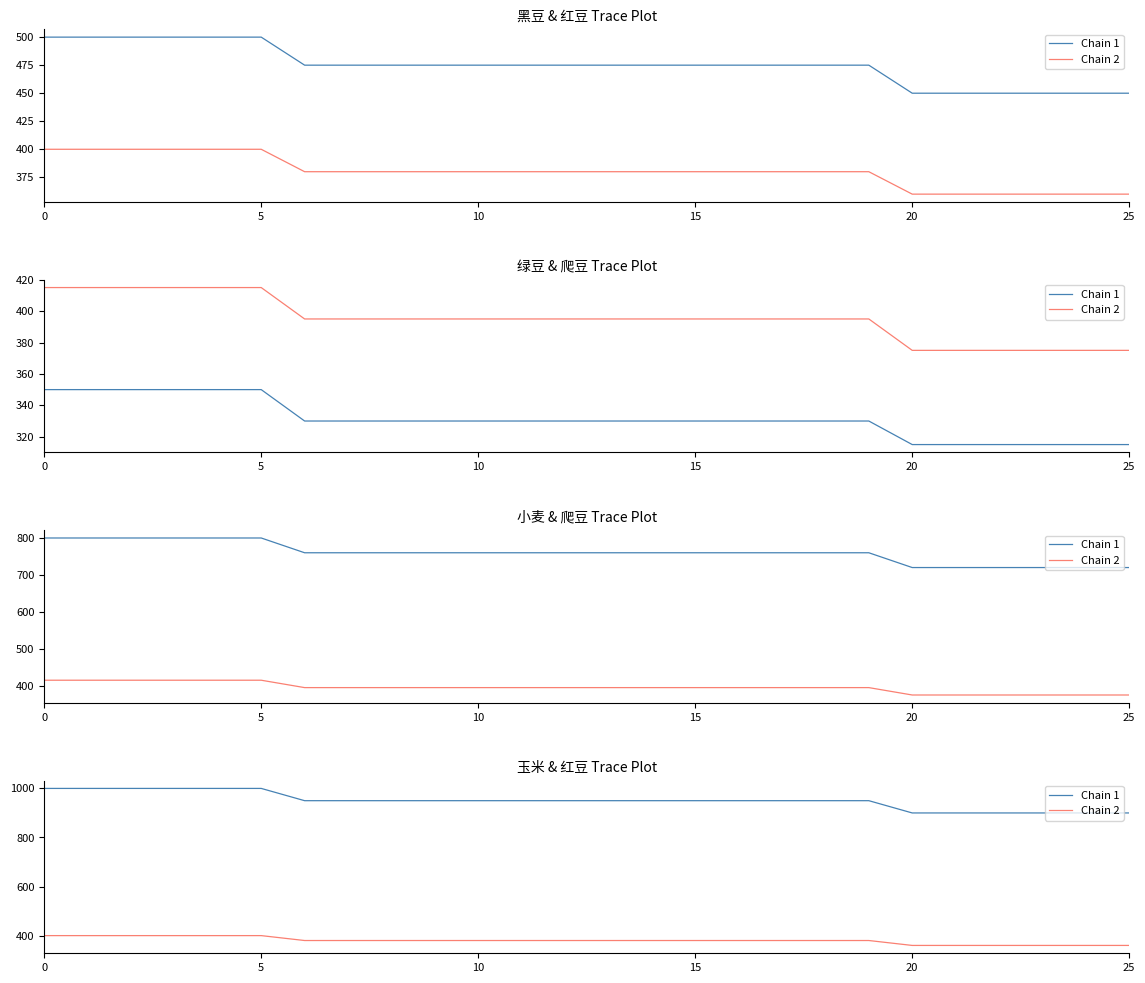

How many data points in Chain 1 are less than 950?

6